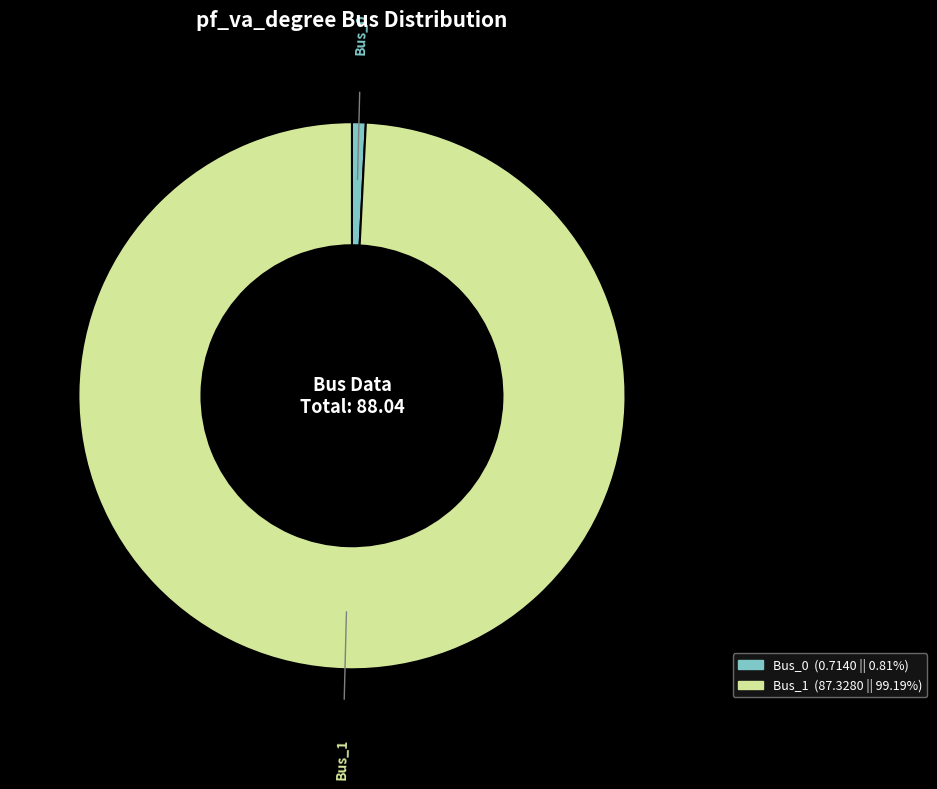

Which category has the biggest portion of the pie?

Bus_1